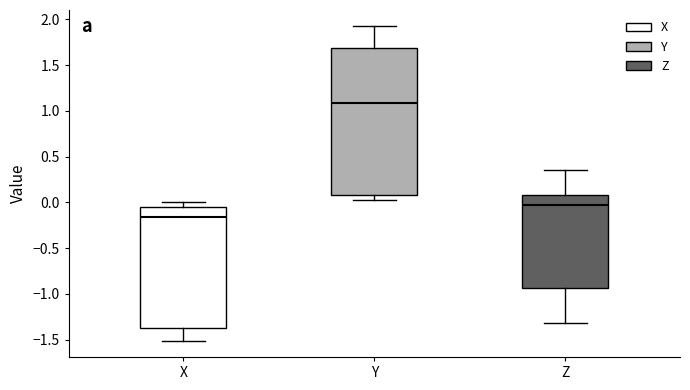

Which box's median line is the lowest?

X